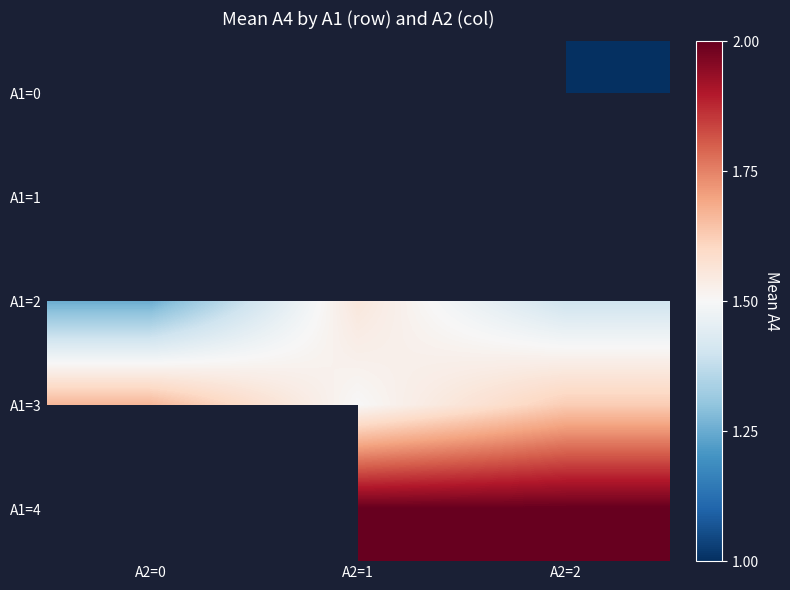

Is the value of A1=0 at A2=2 greater than the value of A1=4 at A2=2?

No